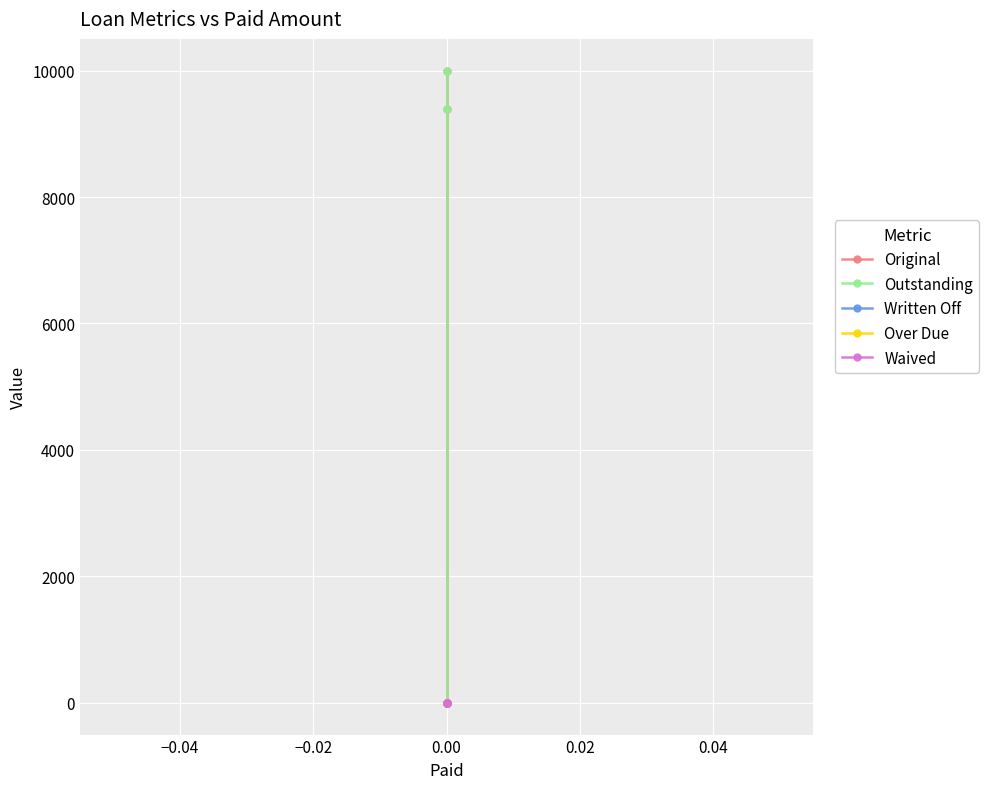

Reading left to right, what are all the values shown in this chart?

Original: 10000.0	9388.5	0.0	0.0
Outstanding: 10000.0	9388.5	0.0	0.0
Written Off: 0.0	0.0	0.0	0.0
Over Due: 0.0	0.0	0.0	0.0
Waived: 0.0	0.0	0.0	0.0